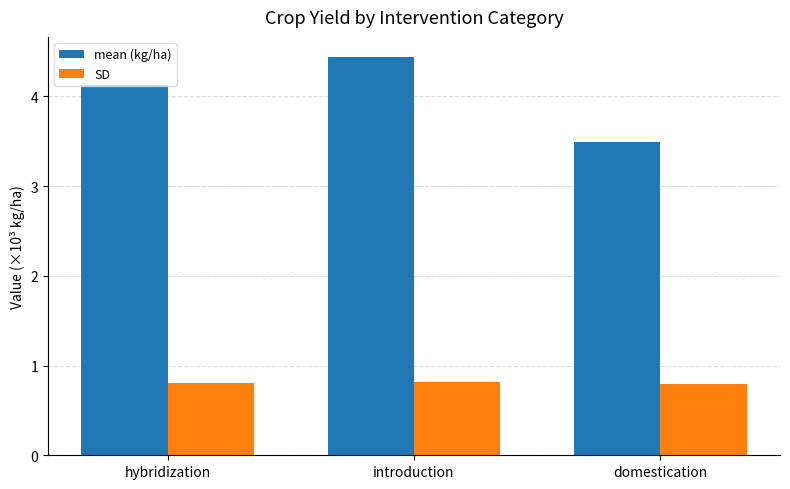

List the series in order of their peak value, lowest first.

SD, mean (kg/ha)